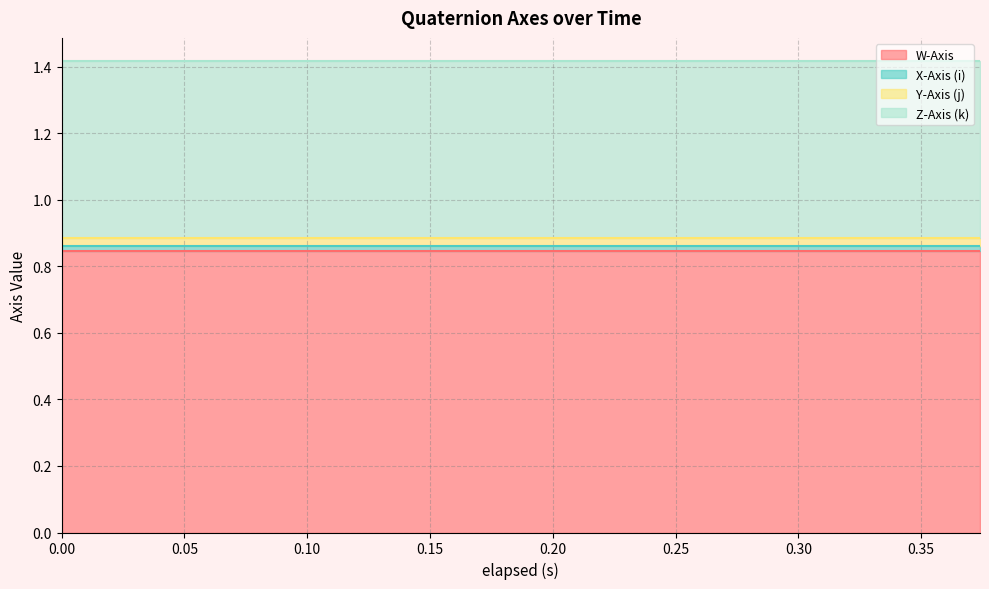

At how many categories does at least one series exceed 0?

20